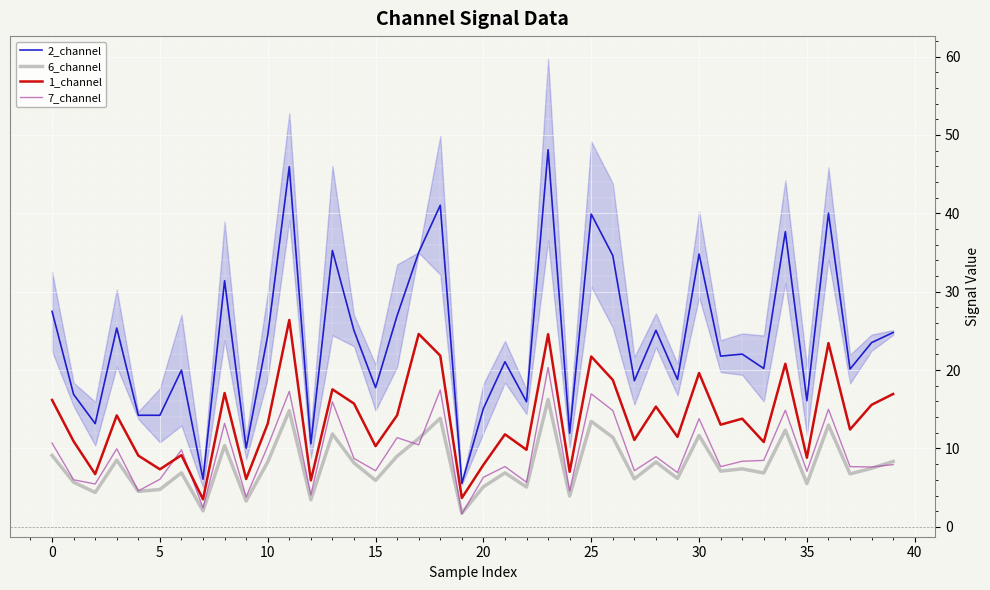

Is it true that 1_channel equals 4.7 at 10?

False